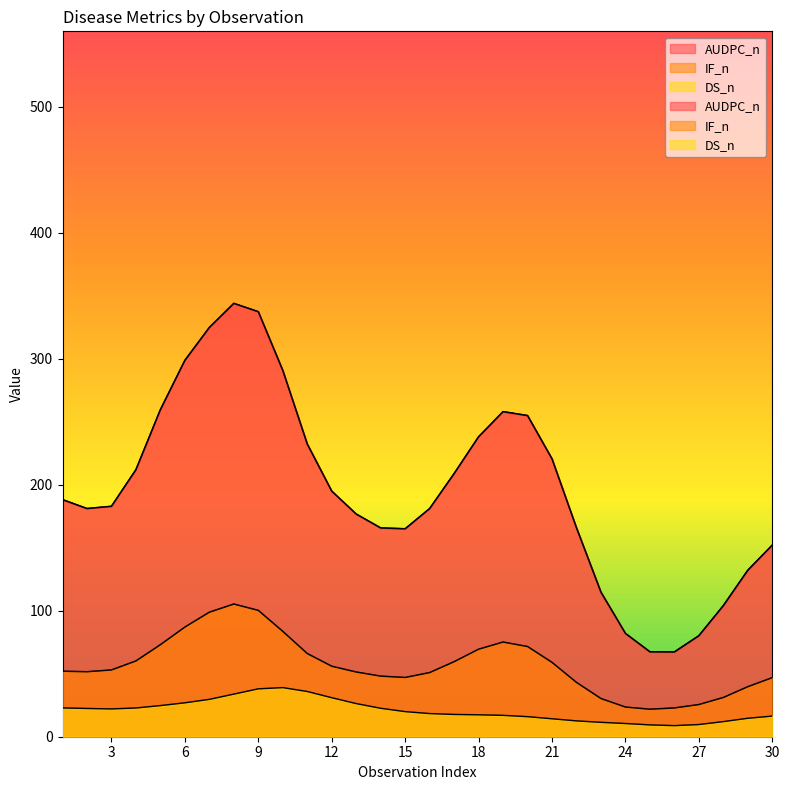

How many data points in AUDPC_n are less than 190?

15